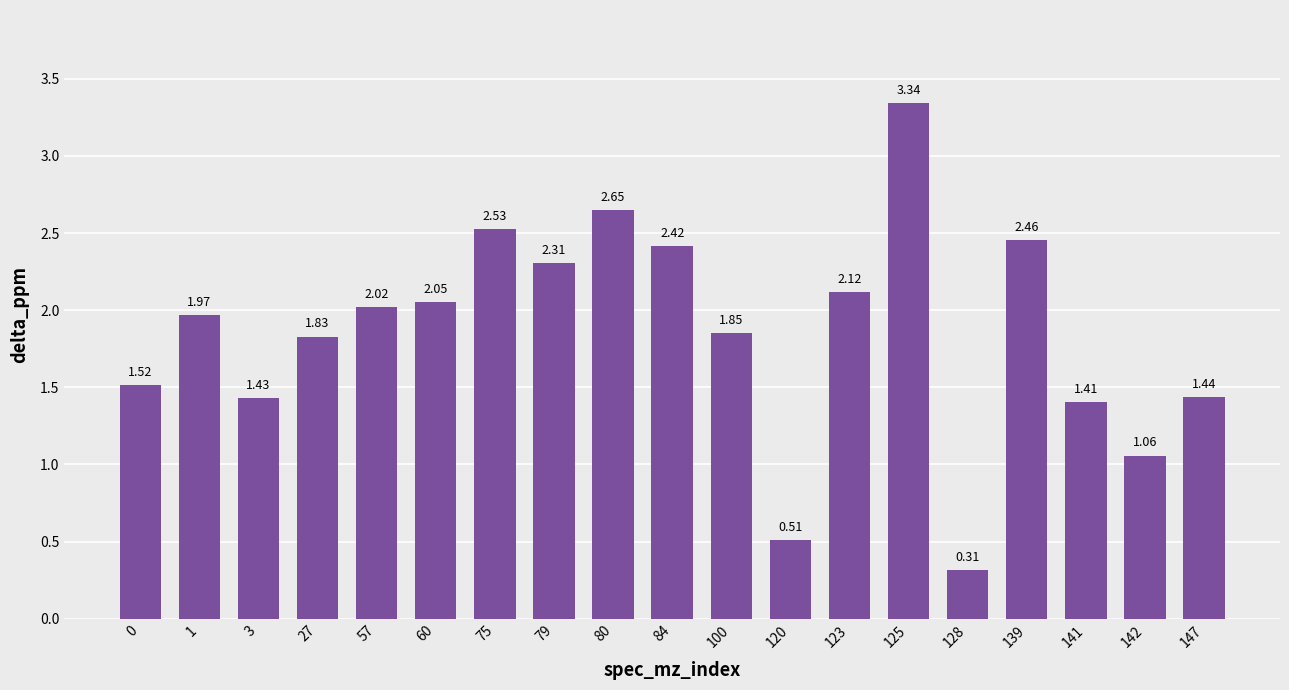

Which has a higher value, 147 or 3?

147